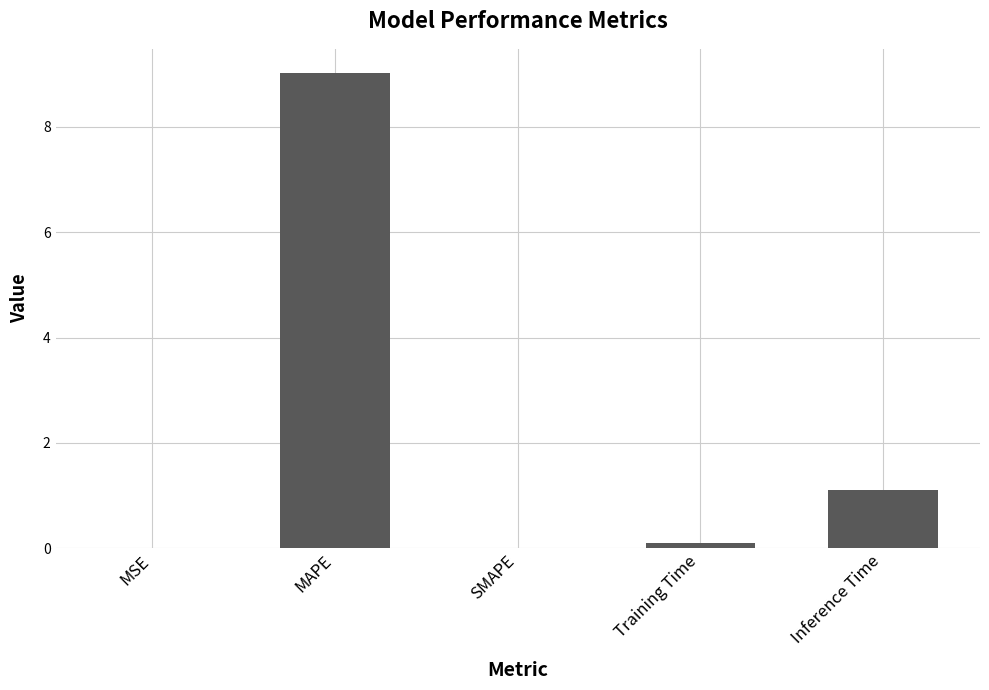

What is the sum of all values?

10.2